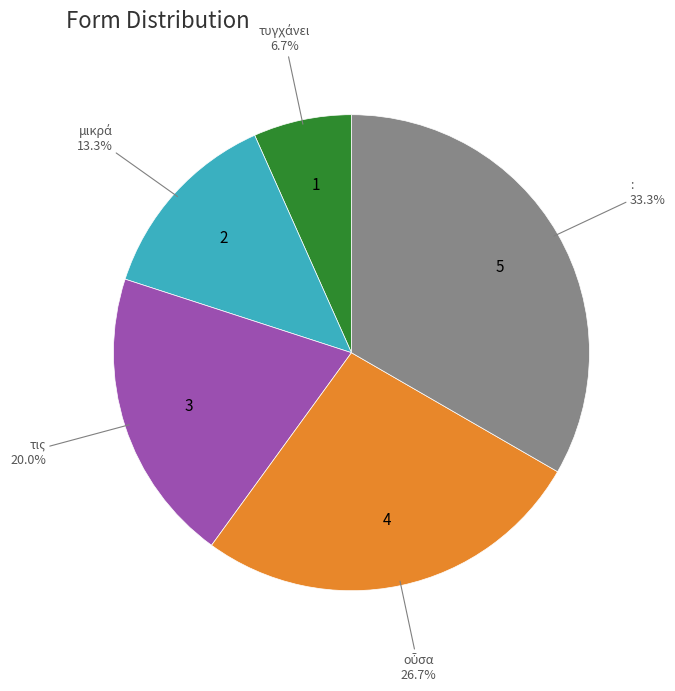

The τις slice represents 20% of the pie. True or false?

True